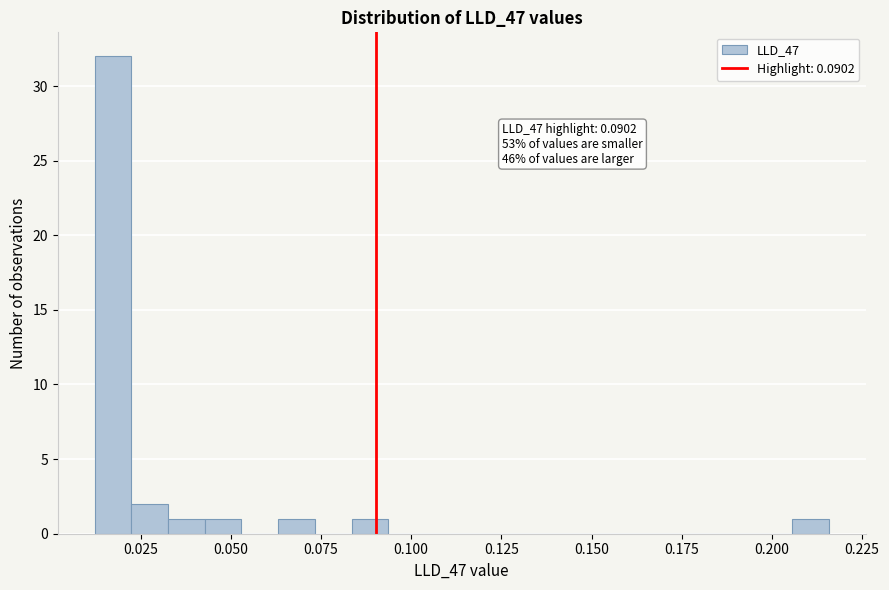

Around what value on the x-axis is the tallest bar? Give the approximate position of its centre, as read against the axis.

0.015